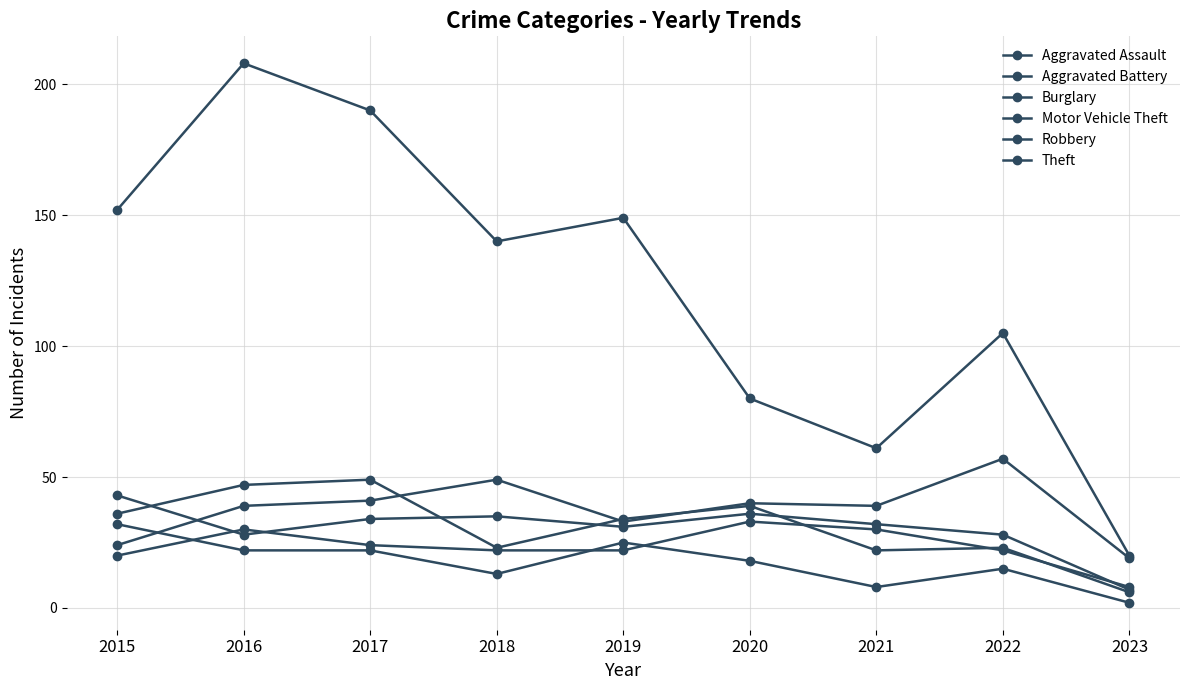

Reading right to left, extract all data points from this chart.

Aggravated Assault: 2023=8	2022=22	2021=30	2020=33	2019=22	2018=22	2017=24	2016=30	2015=20
Aggravated Battery: 2023=7	2022=28	2021=32	2020=36	2019=31	2018=35	2017=34	2016=28	2015=43
Burglary: 2023=2	2022=15	2021=8	2020=18	2019=25	2018=13	2017=22	2016=22	2015=32
Motor Vehicle Theft: 2023=19	2022=57	2021=39	2020=40	2019=33	2018=49	2017=41	2016=39	2015=24
Robbery: 2023=6	2022=23	2021=22	2020=39	2019=34	2018=23	2017=49	2016=47	2015=36
Theft: 2023=20	2022=105	2021=61	2020=80	2019=149	2018=140	2017=190	2016=208	2015=152